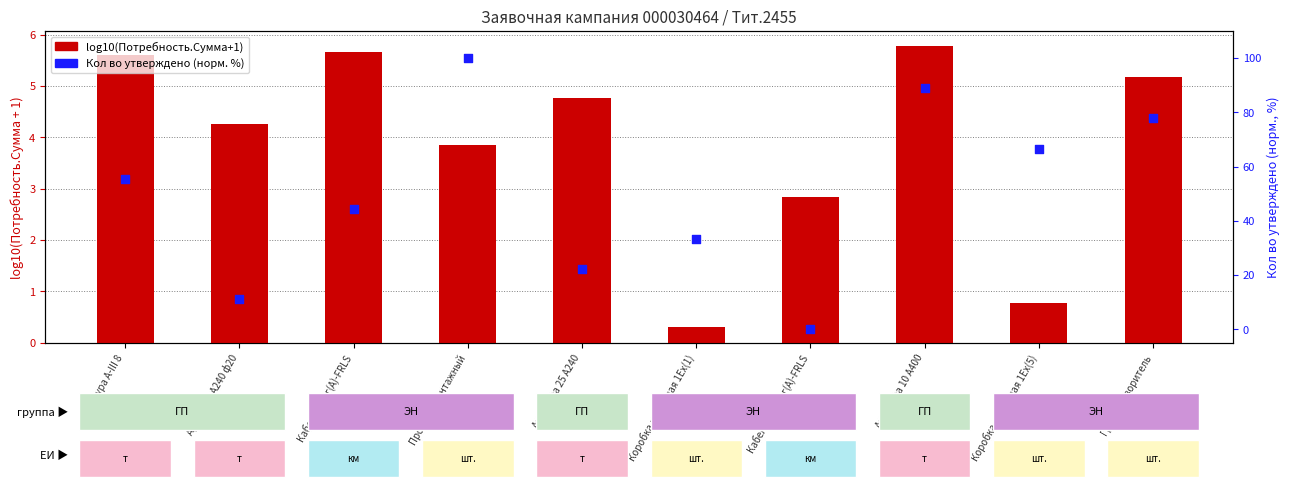

Is the value of log10(Потребность.Сумма+1) at Арматура 10 А400 greater than the value of Кол во утверждено (норм. %) at Кабель КВнг(А)-FRLS?

No